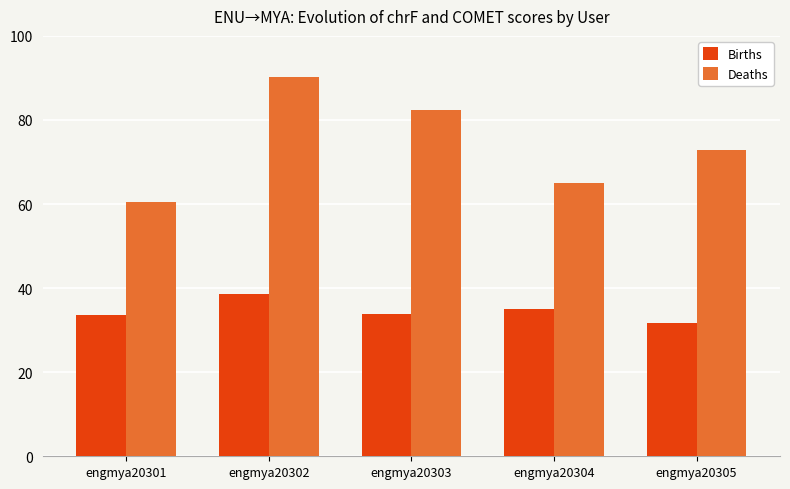

Which category has the highest value across all series?

engmya20302